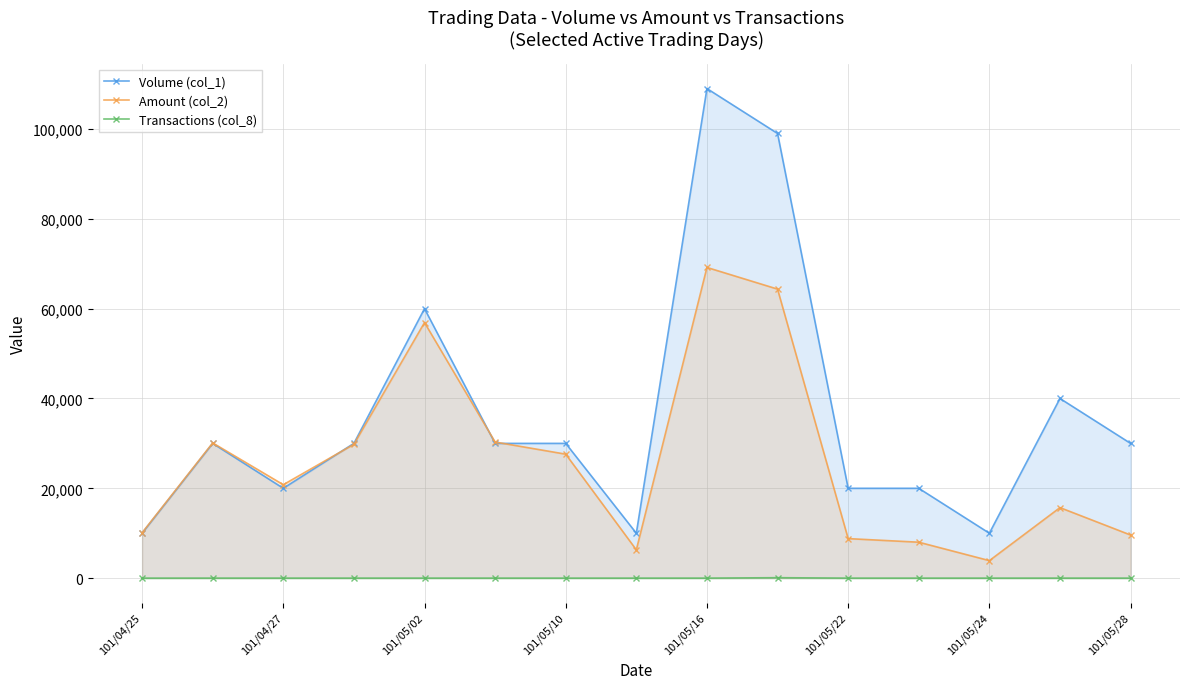

What is the lowest value of the Volume (col_1) series?

10000